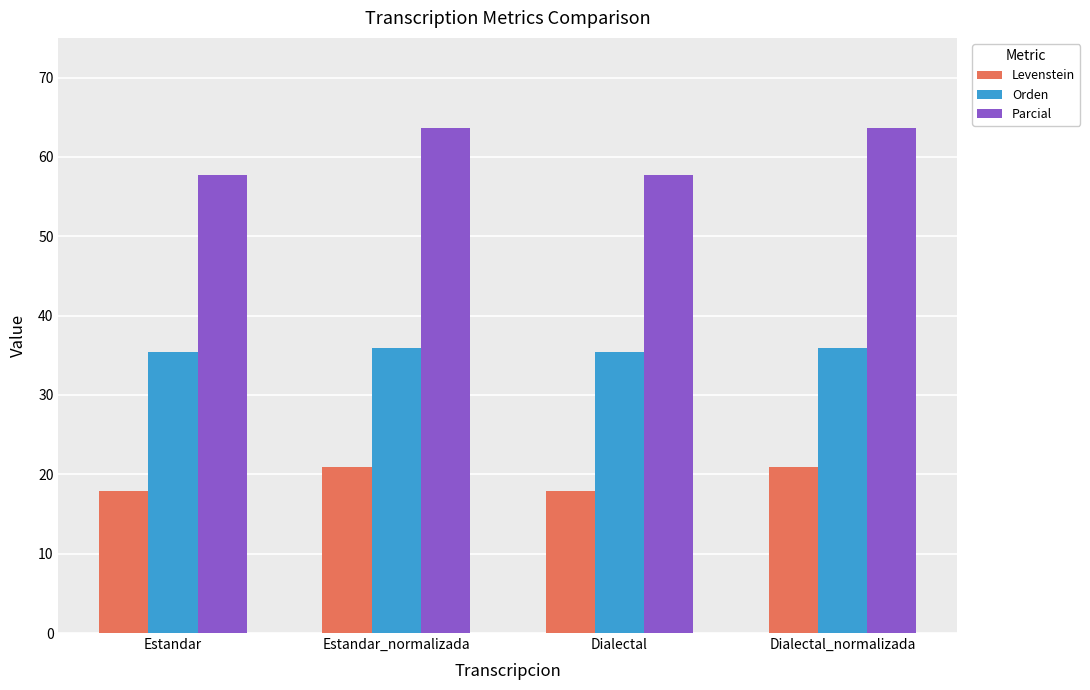

What is the lowest value of the Orden series?

35.4